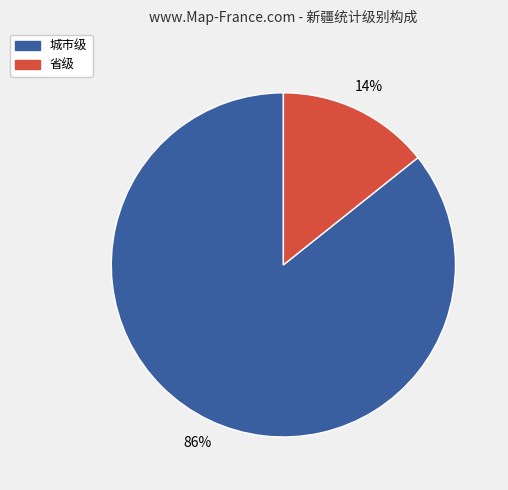

Does any single category account for the majority?

Yes